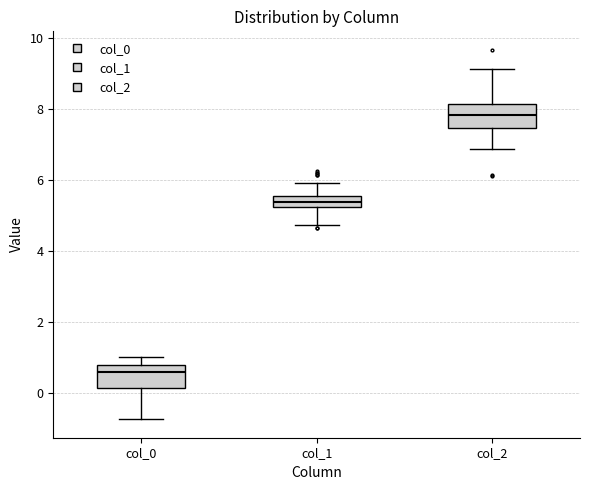

Reading left to right, transcribe this box plot: for each box, give where its median line is, the range the box spans, and where its two whiskers end, as read against the y-axis. The values are not printed on the chart, so give them approximately, as read against the axis.

col_0: median 0.6, box 0.2 to 0.8, whiskers -0.8 to 1.0
col_1: median 5.4, box 5.2 to 5.6, whiskers 4.8 to 6.0
col_2: median 7.8, box 7.4 to 8.2, whiskers 6.8 to 9.2